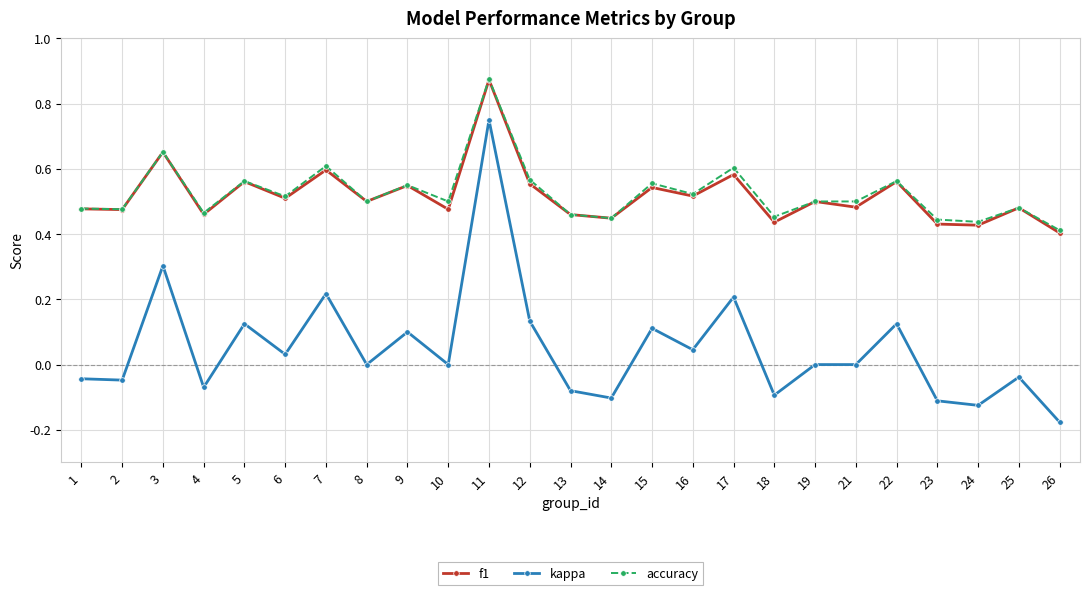

At which category is the sum across all series the highest?

11